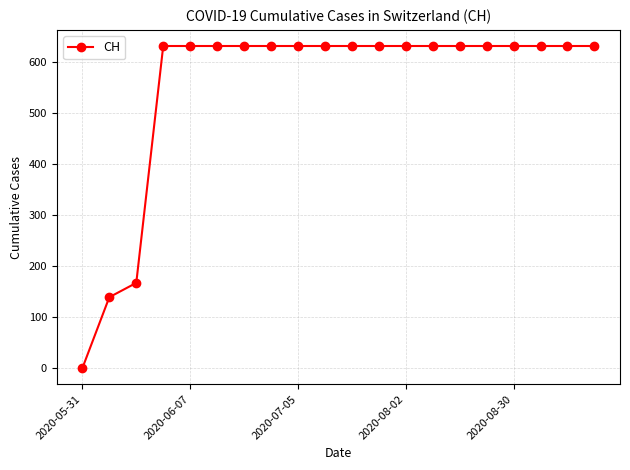

What is the sum of all values?

11033